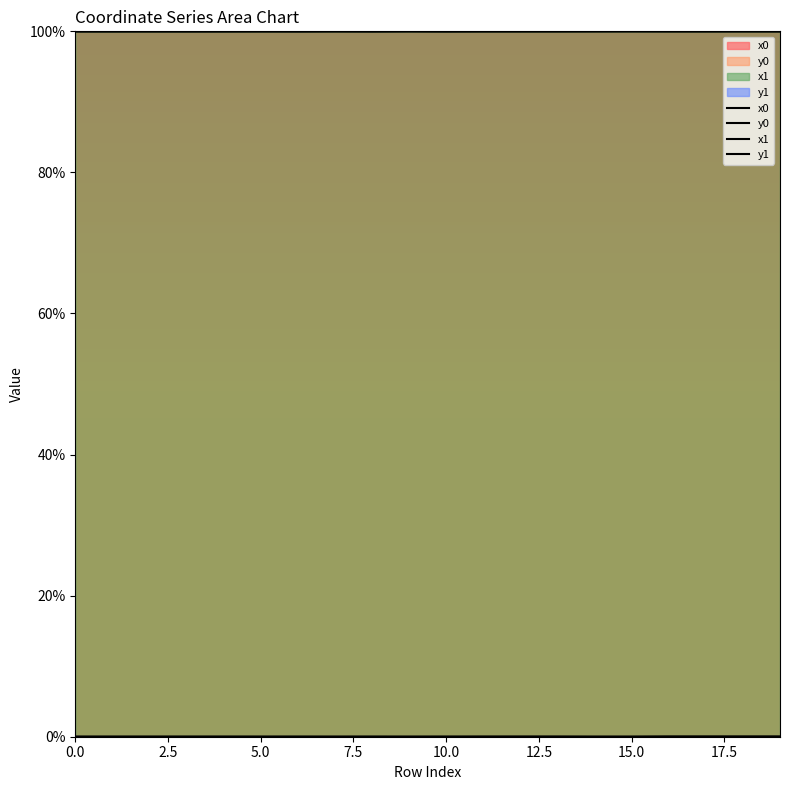

Which series has the largest total across all categories?

x1